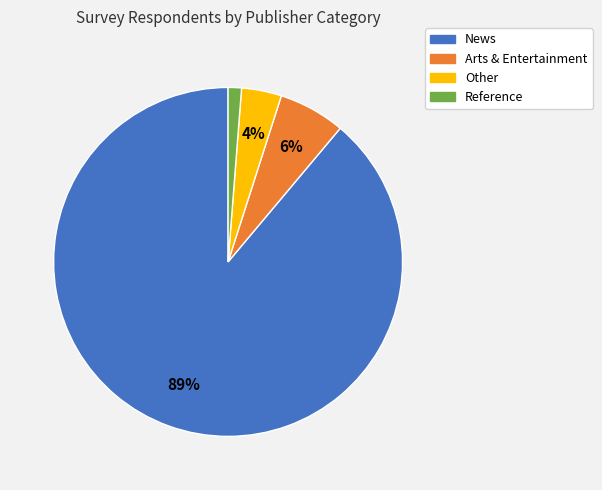

To the nearest percent, what percentage of the pie is Other?

4%